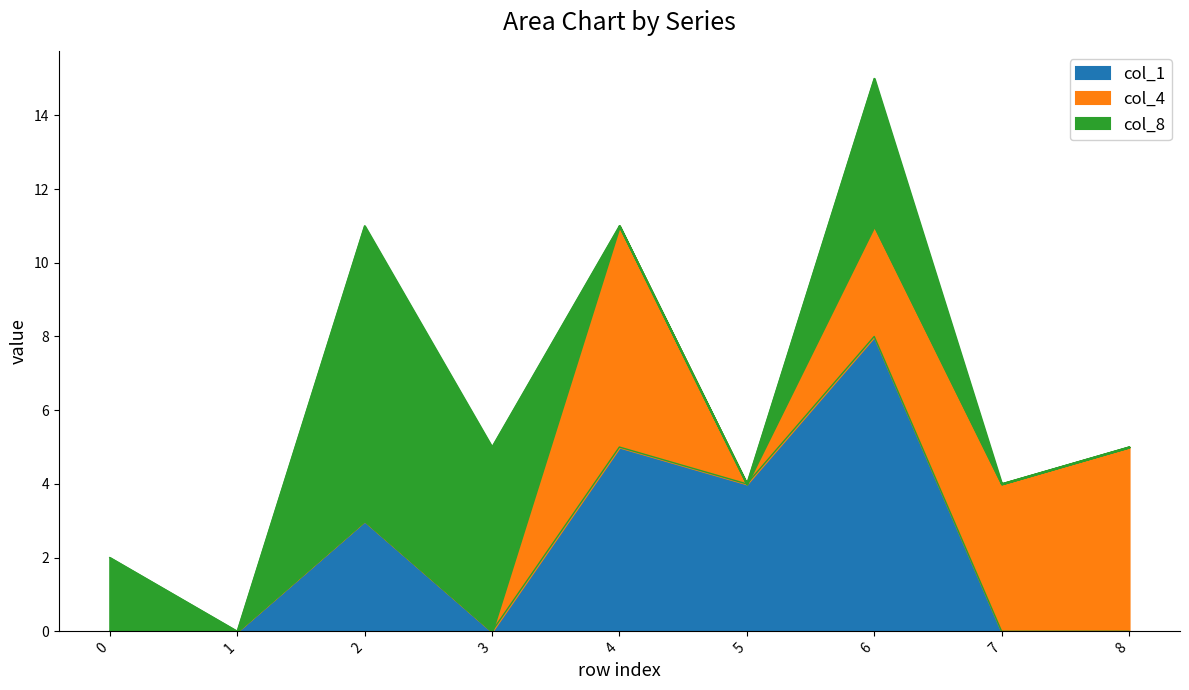

True or false: col_8 and col_4 cross at least once.

True